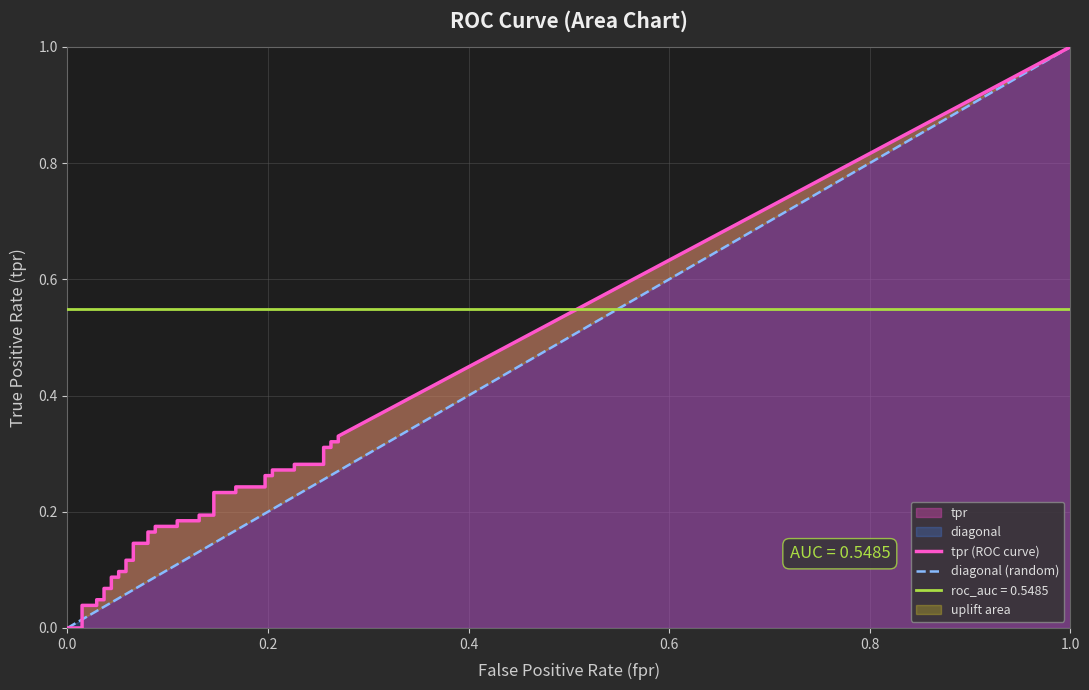

True or false: roc_auc has more than 0 points higher than both neighbors.

False